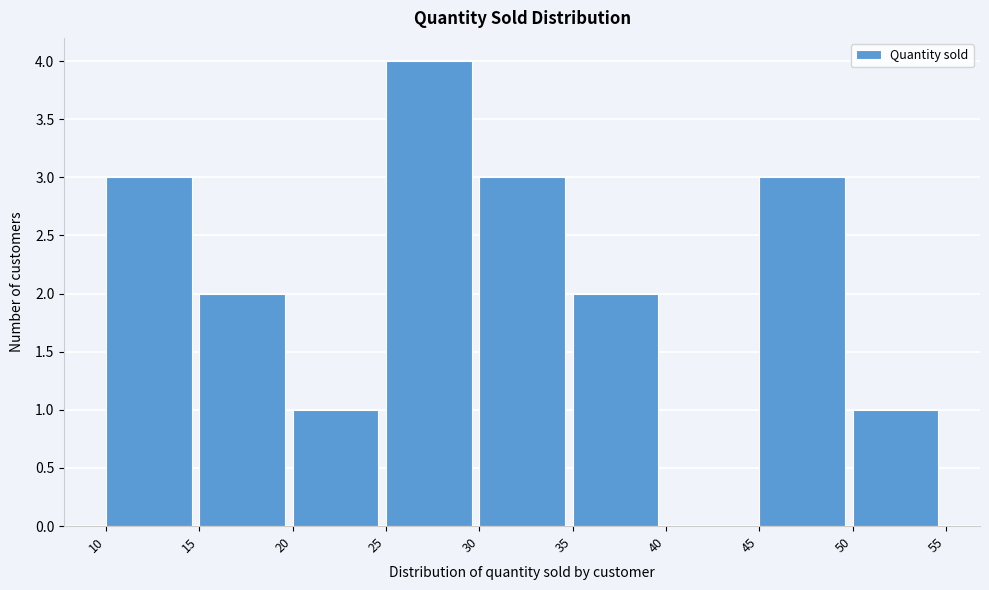

Which range on the x-axis has the tallest bar?

25 to 30